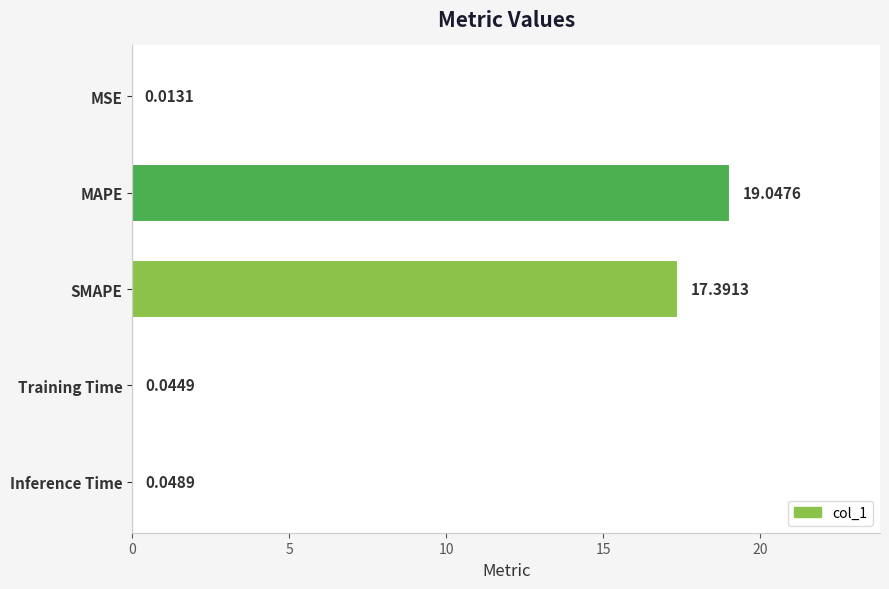

What is the sum of all values?

36.5